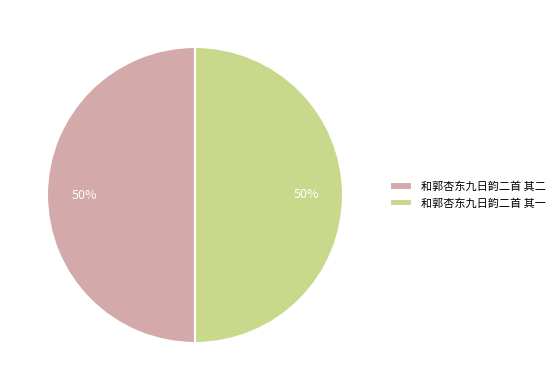

Is the sum of 和郭杏东九日韵二首 其一 and 和郭杏东九日韵二首 其二 greater than half?

Yes